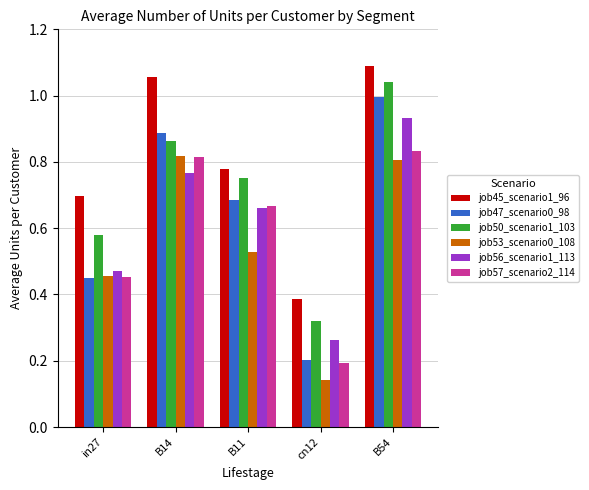

What position from the right is in27?

5